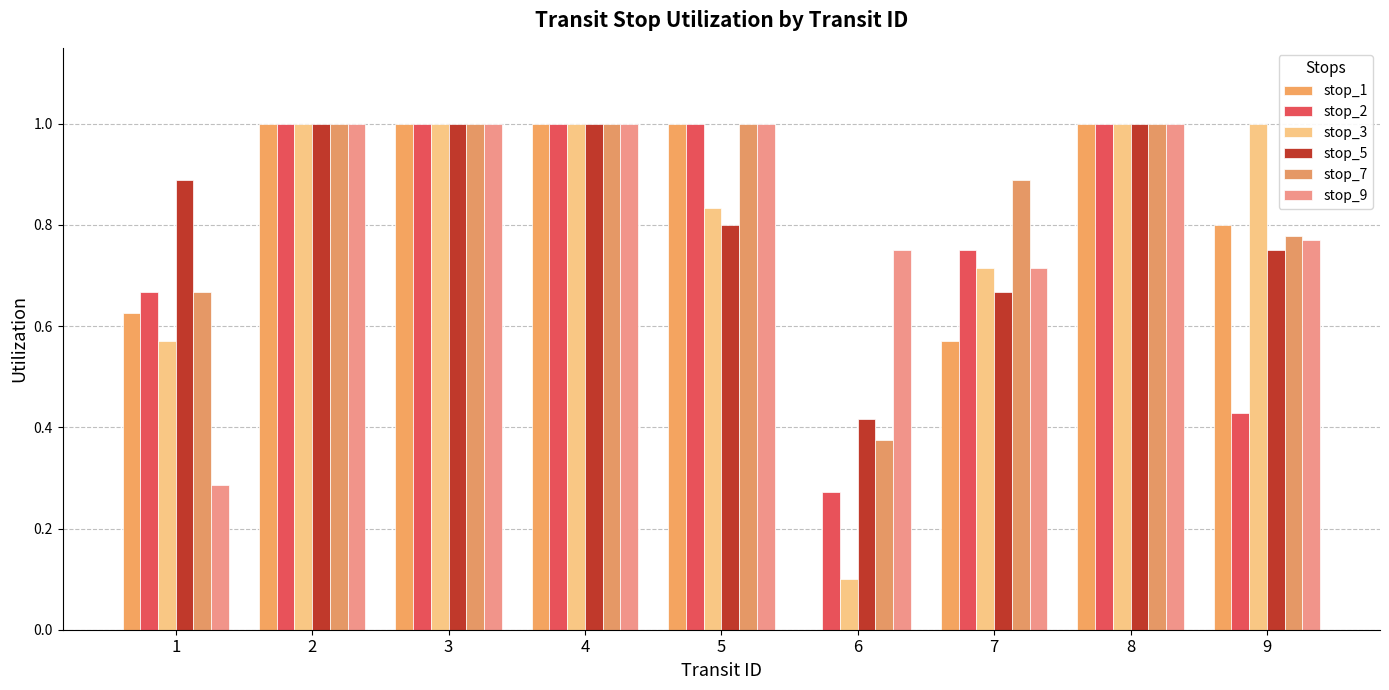

Is it true that stop_7 equals 1.5 at 8?

False